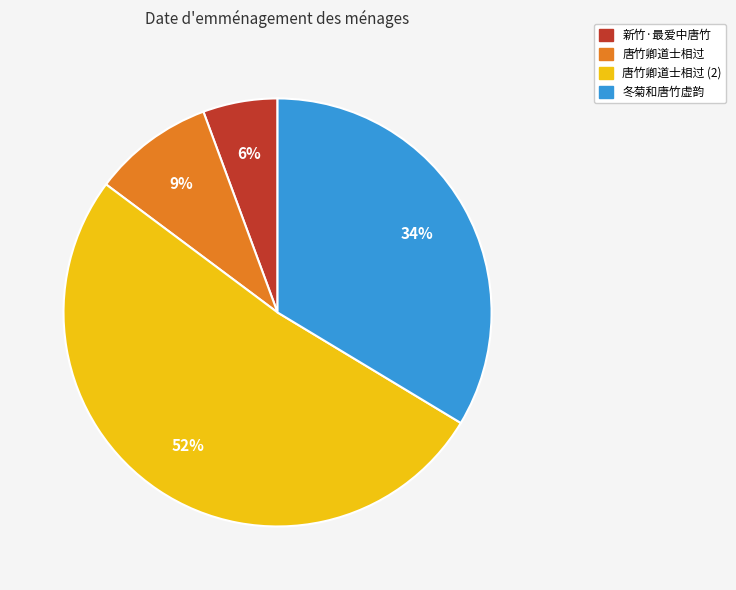

How many segments does this pie chart have?

4